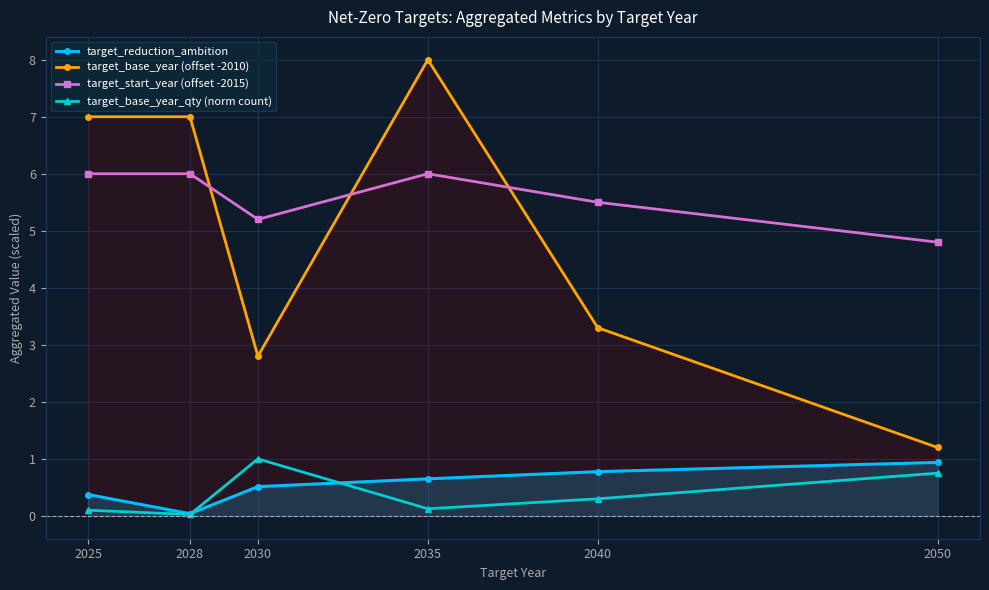

What is the total value across all series at 2050?

7.7